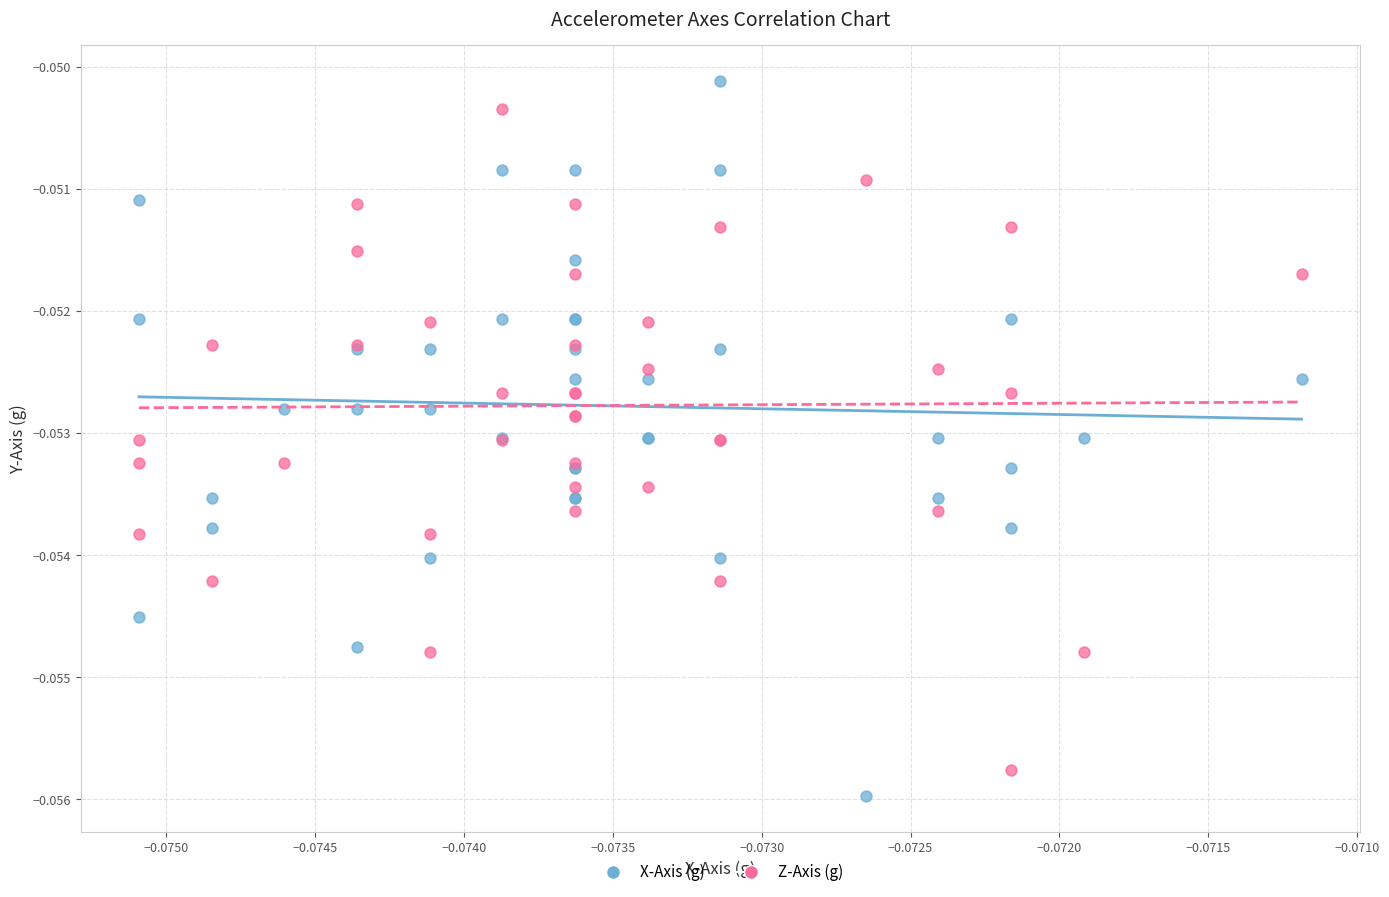

Which series has the widest spread of Y values?

X-Axis (g)